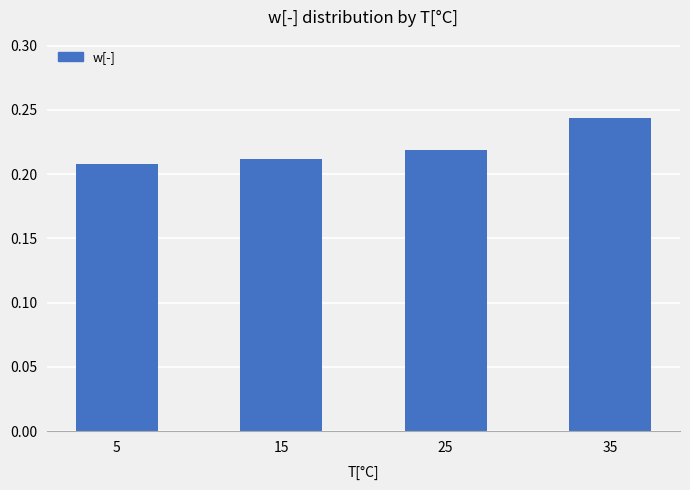

How many values are between 0 and 1?

4